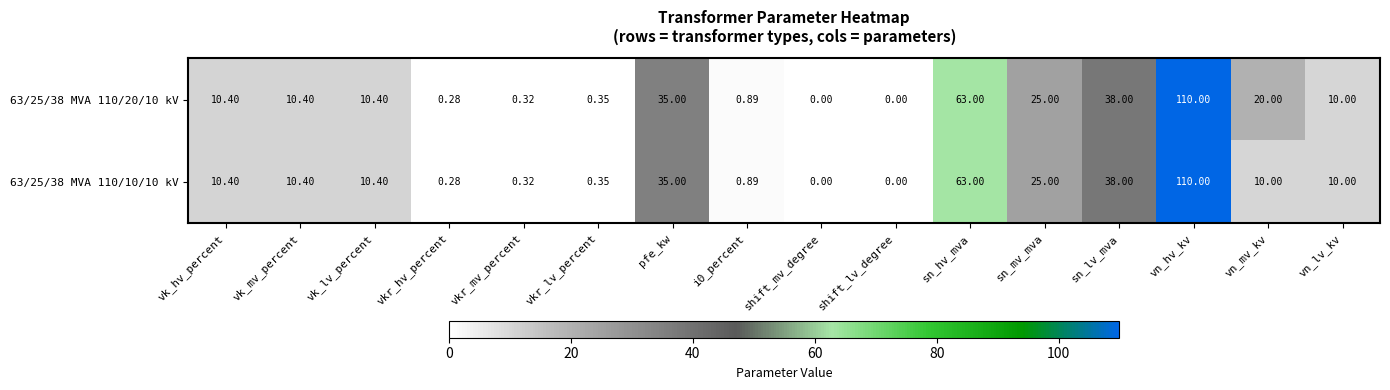

At which label is 63/25/38 MVA 110/20/10 kV closest to 55?

sn_hv_mva